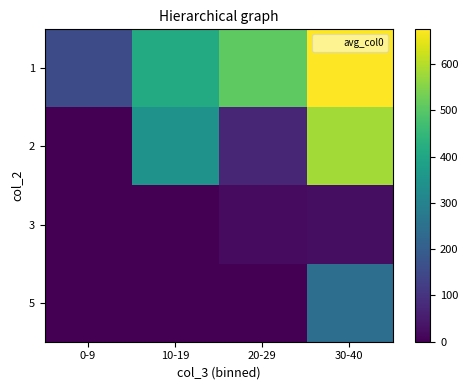

How many distinct data groups are displayed?

4